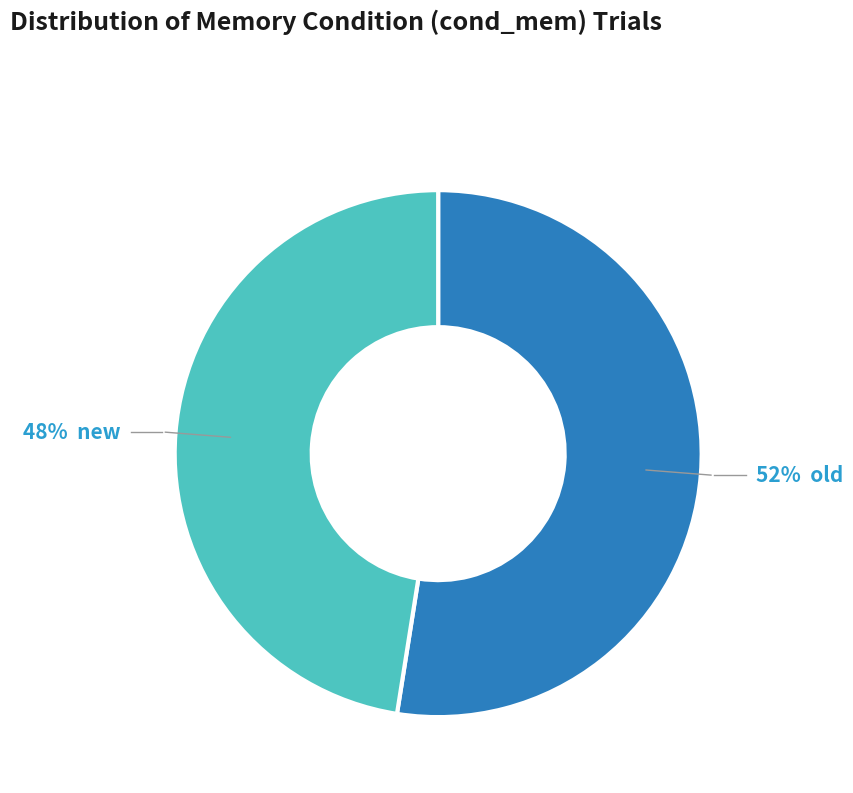

To the nearest percent, what is the average slice percentage?

50%